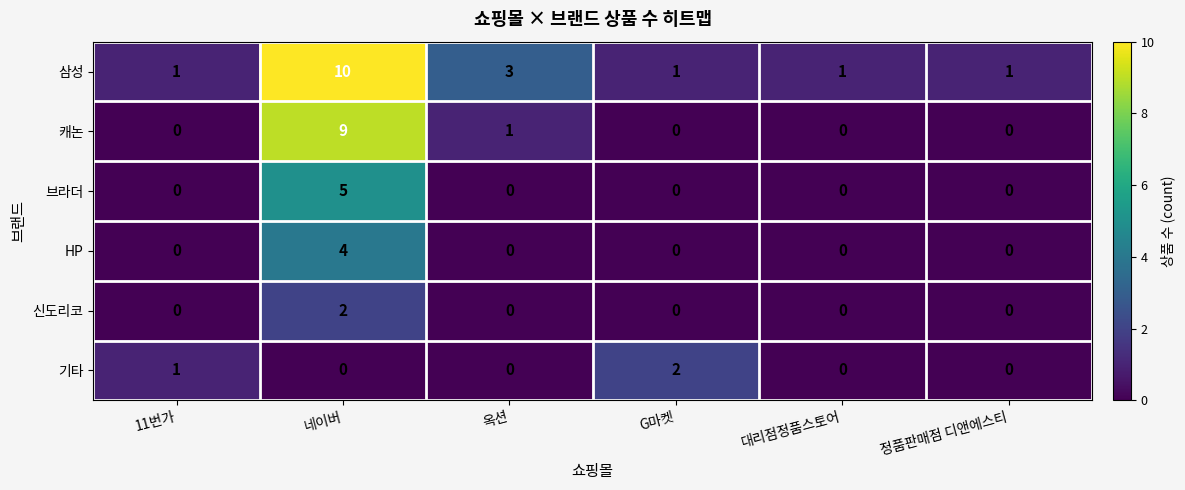

At which category does the chart reach its peak across all series?

네이버